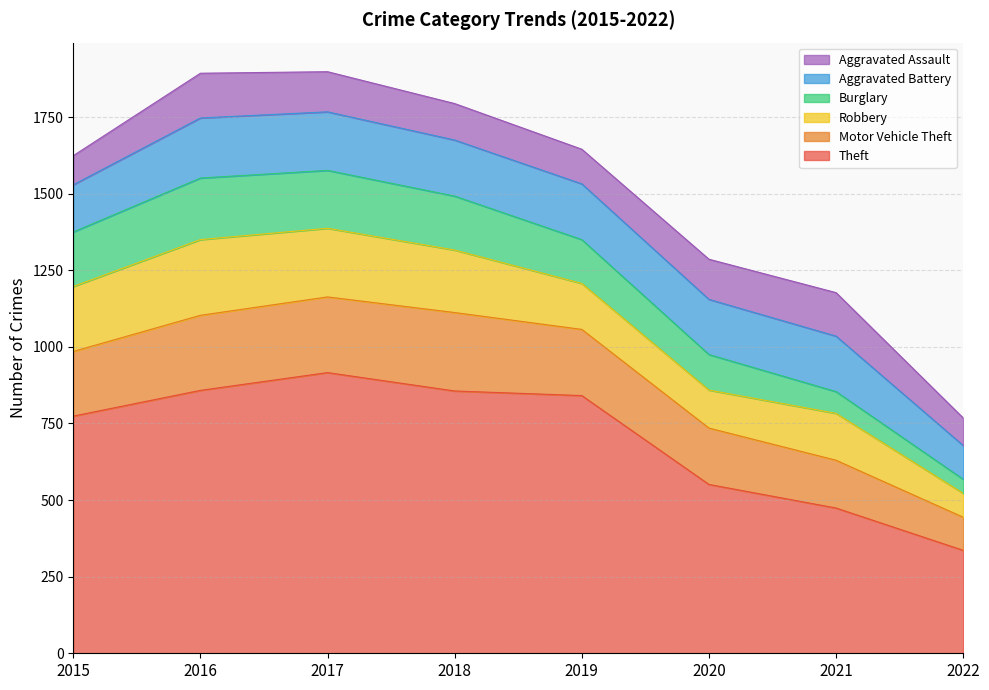

How many distinct data groups are displayed?

6